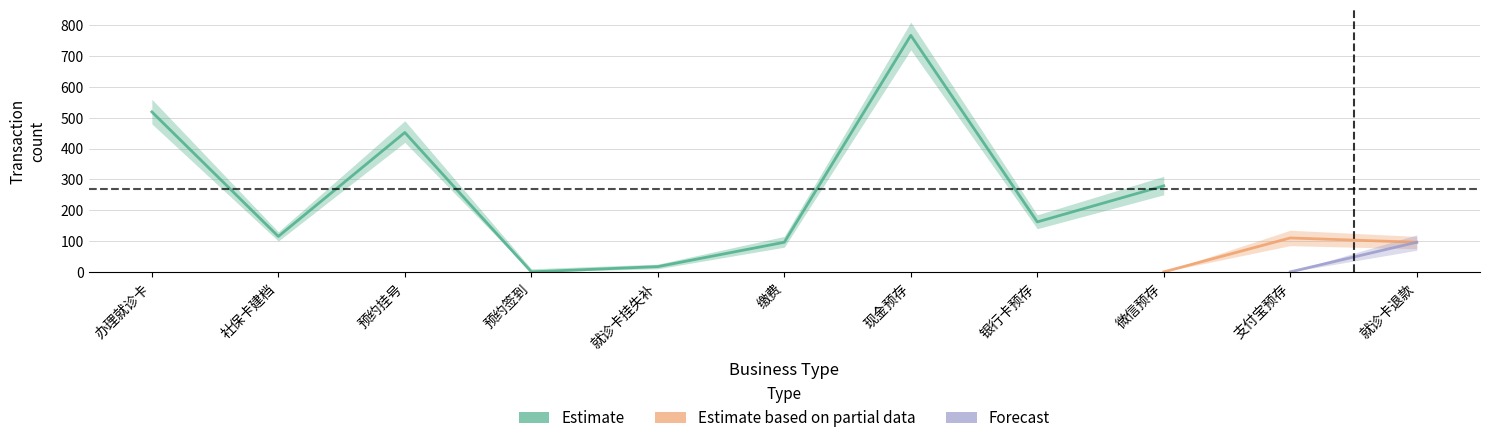

What is the average value of the Estimate based on partial data series?

19